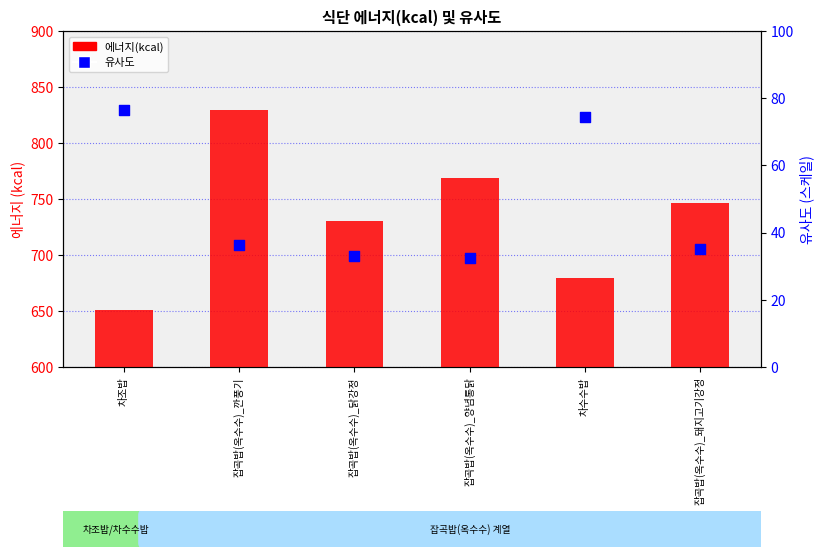

What are all the series names shown in the legend?

에너지(kcal), 유사도